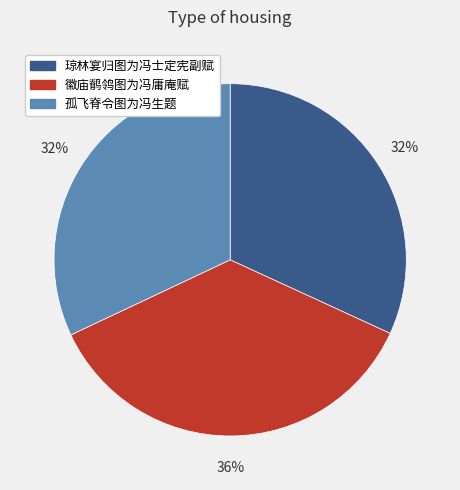

Which category has the biggest portion of the pie?

徽庙鹡鸰图为冯庸庵赋